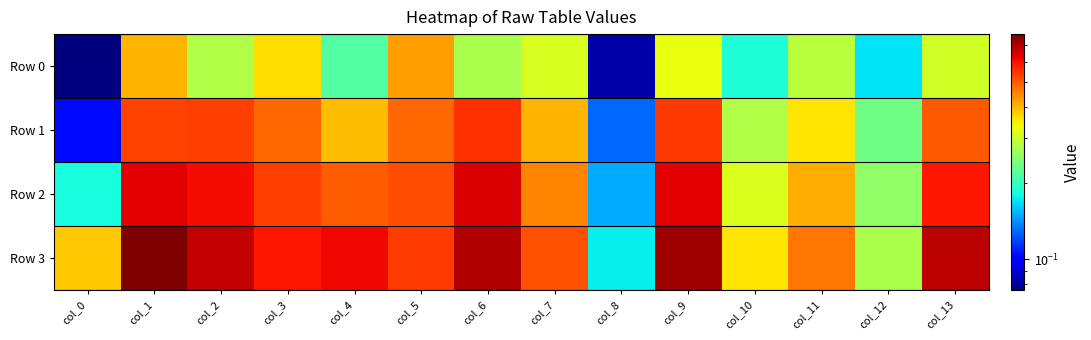

Reading left to right, what are all the values shown in this chart?

Row 0: col_0=0.1	col_1=0.4	col_2=0.3	col_3=0.4	col_4=0.2	col_5=0.4	col_6=0.3	col_7=0.3	col_8=0.1	col_9=0.3	col_10=0.2	col_11=0.3	col_12=0.2	col_13=0.3
Row 1: col_0=0.1	col_1=0.5	col_2=0.5	col_3=0.5	col_4=0.4	col_5=0.5	col_6=0.6	col_7=0.4	col_8=0.1	col_9=0.5	col_10=0.3	col_11=0.4	col_12=0.2	col_13=0.5
Row 2: col_0=0.2	col_1=0.6	col_2=0.6	col_3=0.5	col_4=0.5	col_5=0.5	col_6=0.6	col_7=0.5	col_8=0.2	col_9=0.6	col_10=0.3	col_11=0.4	col_12=0.3	col_13=0.6
Row 3: col_0=0.4	col_1=0.8	col_2=0.7	col_3=0.6	col_4=0.6	col_5=0.5	col_6=0.7	col_7=0.5	col_8=0.2	col_9=0.7	col_10=0.4	col_11=0.5	col_12=0.3	col_13=0.7